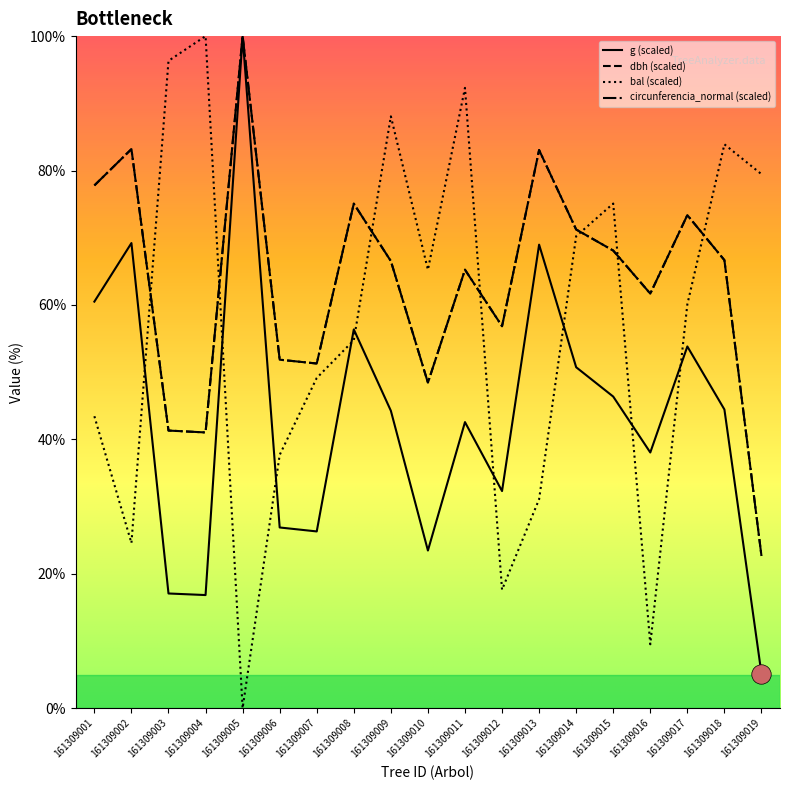

Which series has the largest total across all categories?

circunferencia_normal